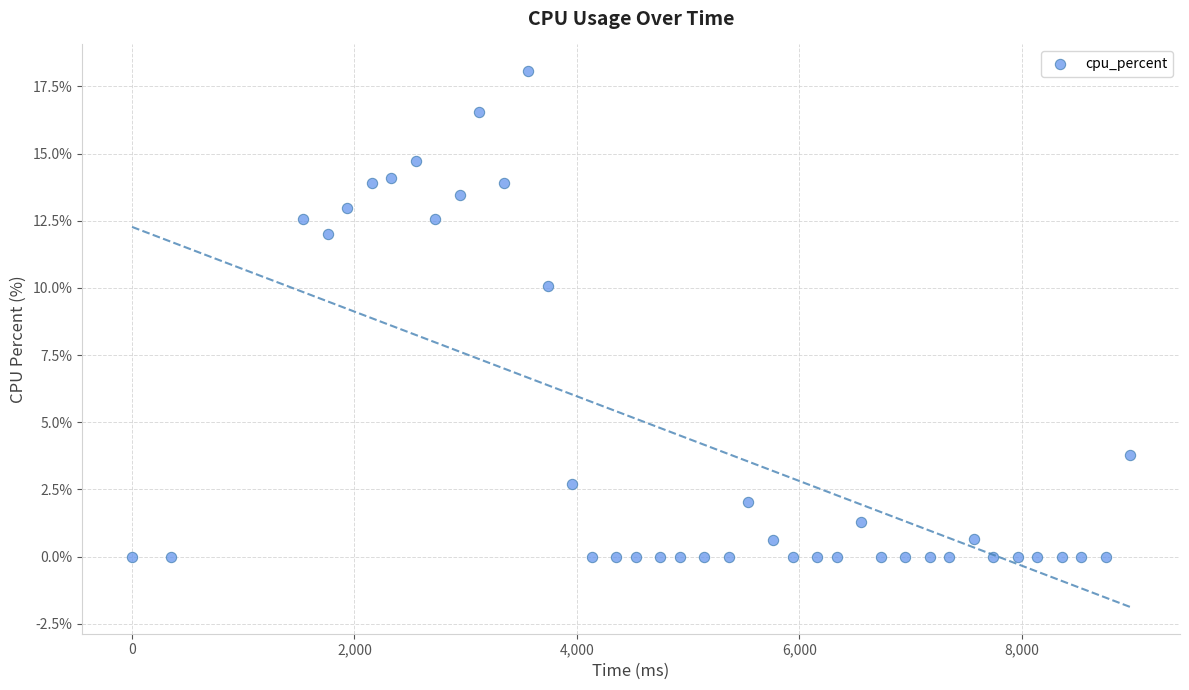

What Y value in the scatter plot is closest to 9?

10.1